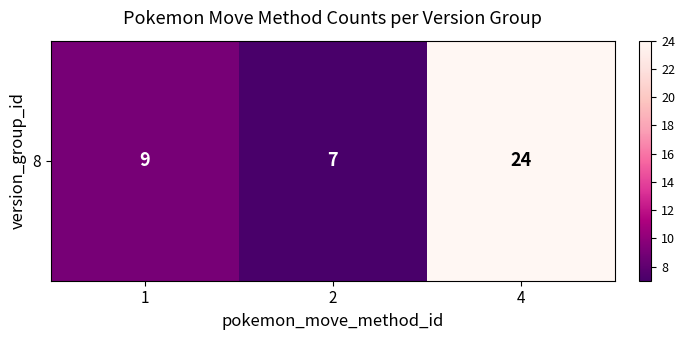

How many distinct data groups are displayed?

1